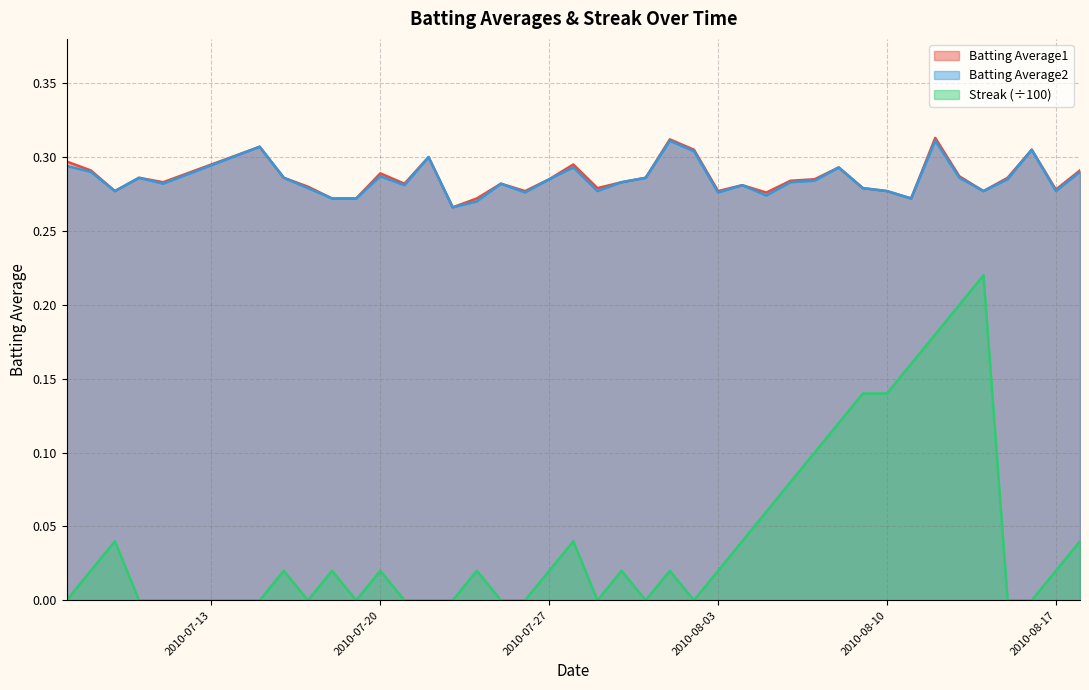

Rank the series at 2010-07-17 from lowest to highest value.

Streak, Batting Average2, Batting Average1